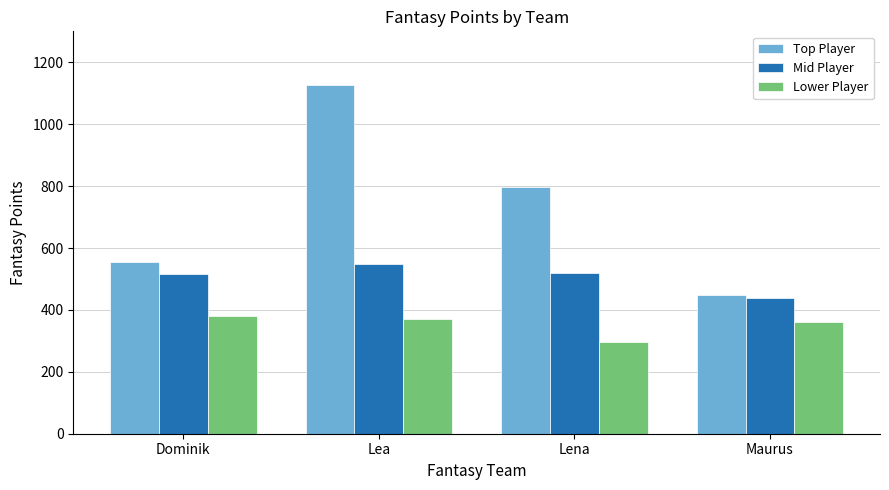

Is the value of Top Player at Maurus greater than the value of Lower Player at Maurus?

Yes